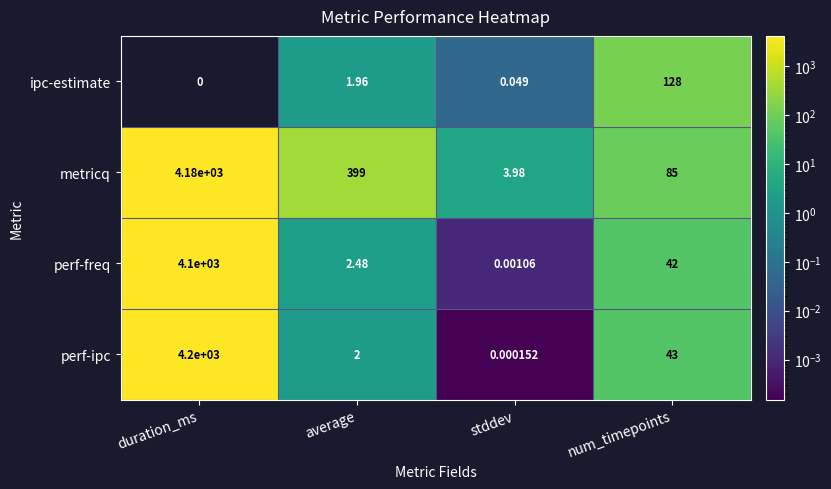

Where is perf-freq nearest to the value 2050?

num_timepoints